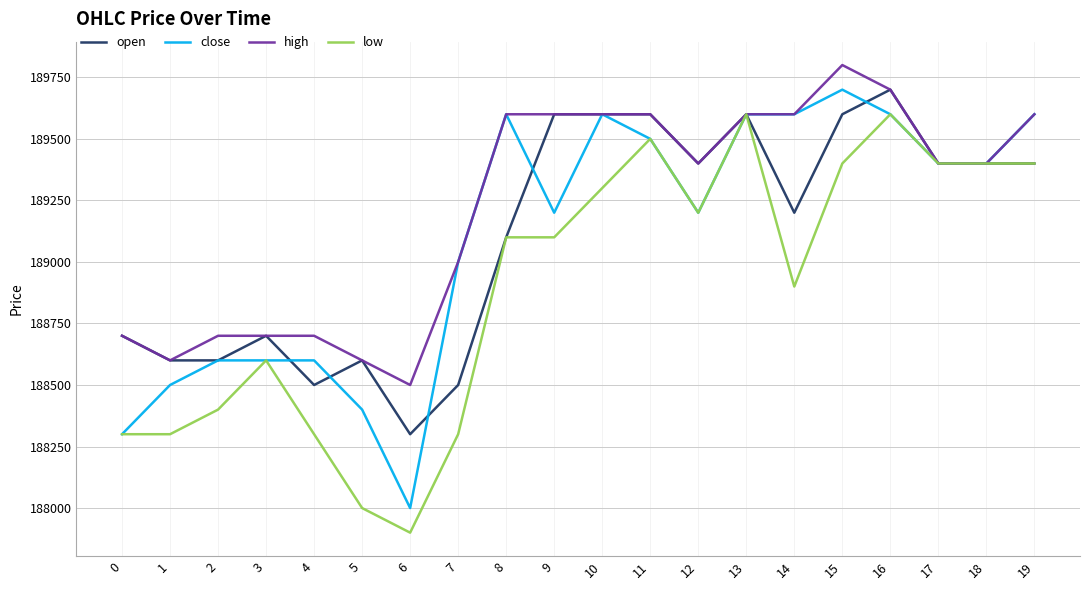

Is it true that high equals 271211 at 1?

False